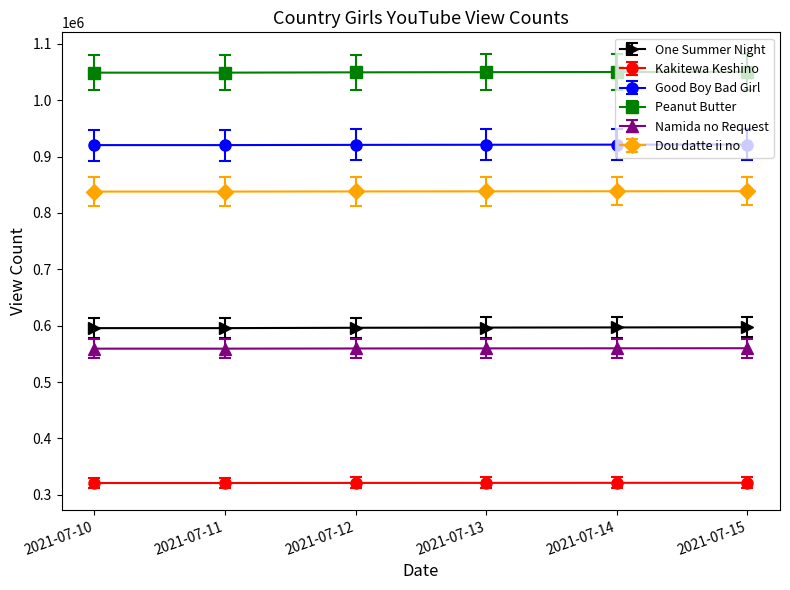

What is the value of the One Summer Night point at the 5th from the left?

596956